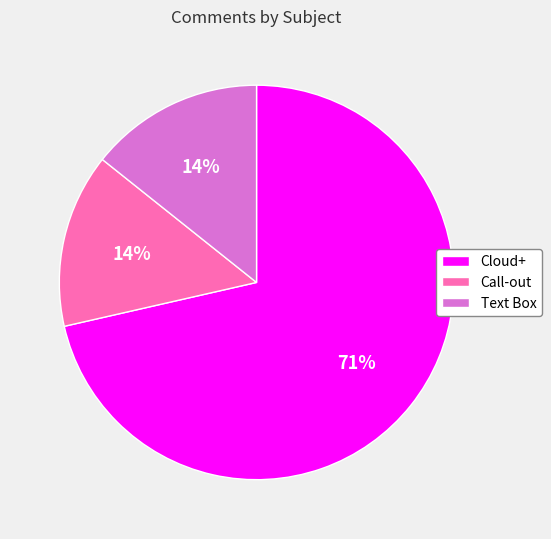

Count the number of slices in the pie.

3